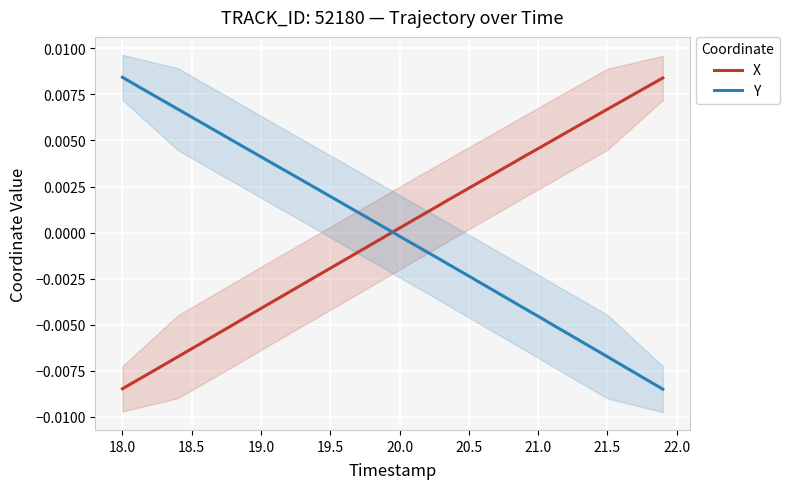

How many intersections are there between Y and X?

1